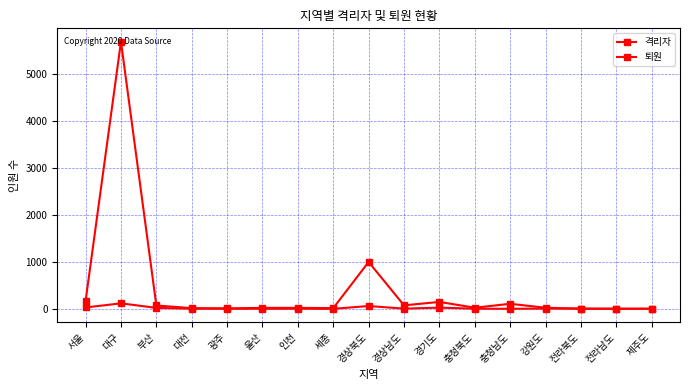

Between 대구 and 충청북도, which series saw the biggest shift?

격리자